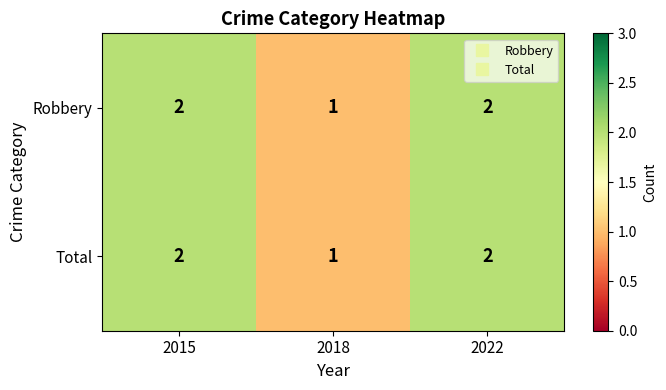

Reading left to right, what are all the values shown in this chart?

Robbery: 2	1	2
Total: 2	1	2